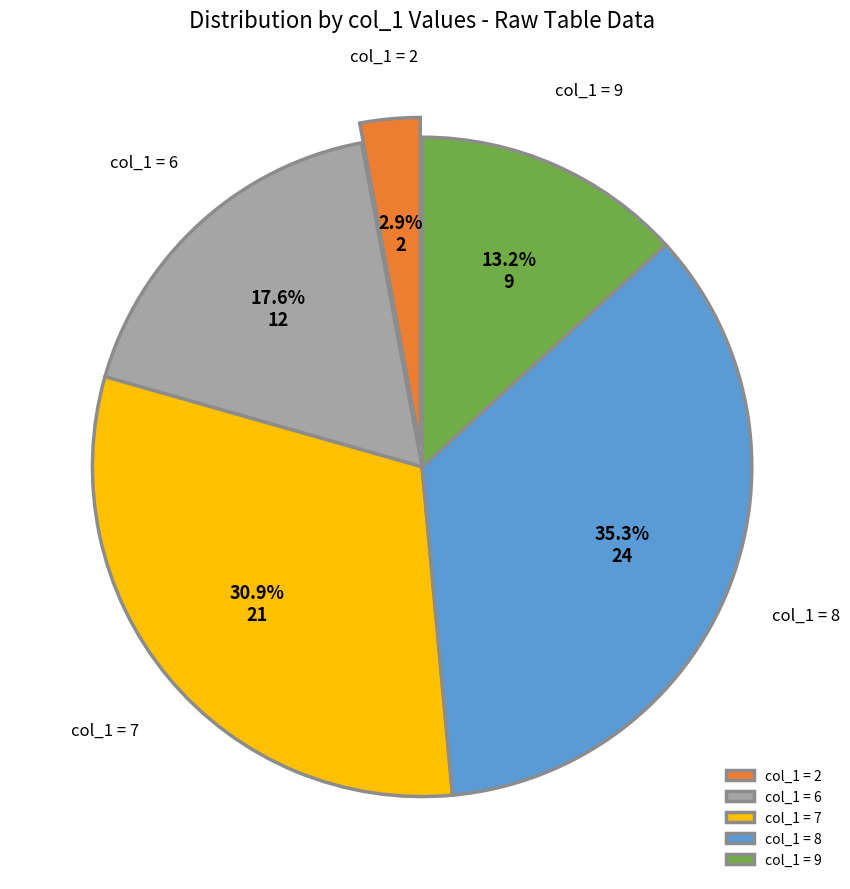

Rank the categories by value from lowest to highest.

col_1 = 2, col_1 = 9, col_1 = 6, col_1 = 7, col_1 = 8